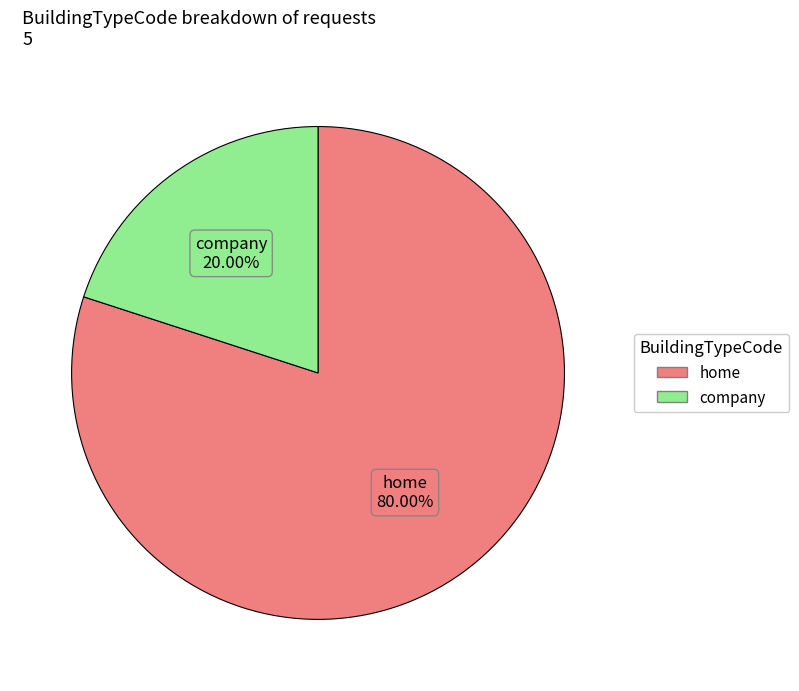

To the nearest percent, what is the difference between the company and home slice percentages?

60%